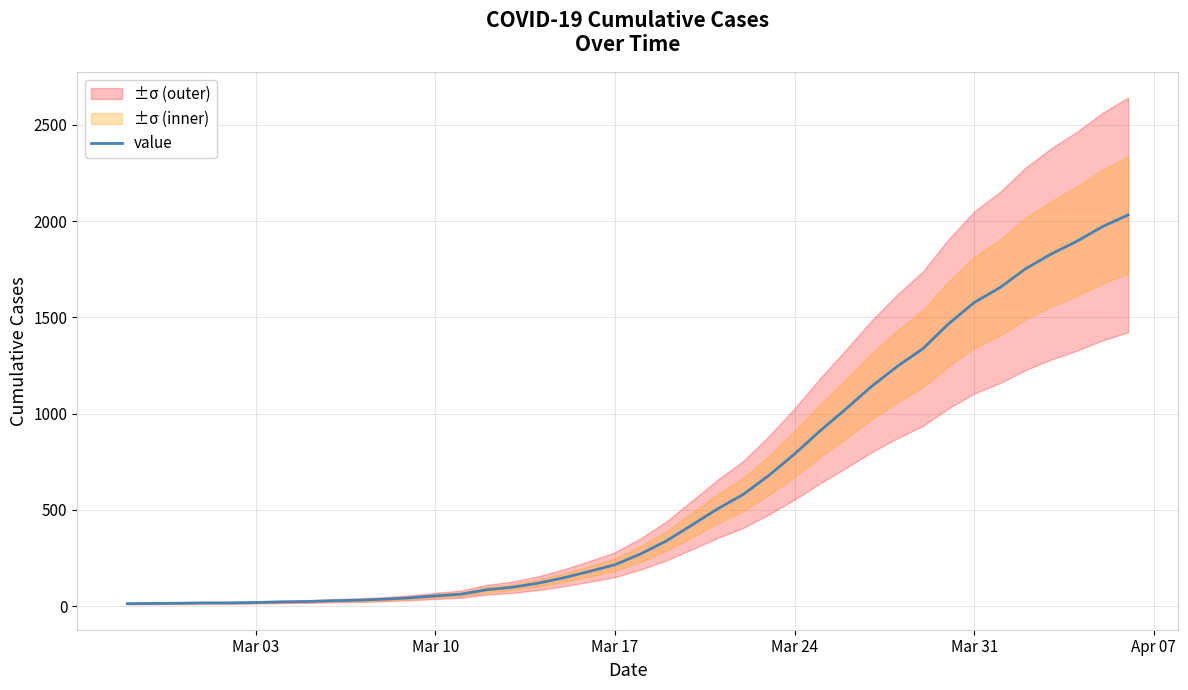

What is the minimum value shown in the chart?

13